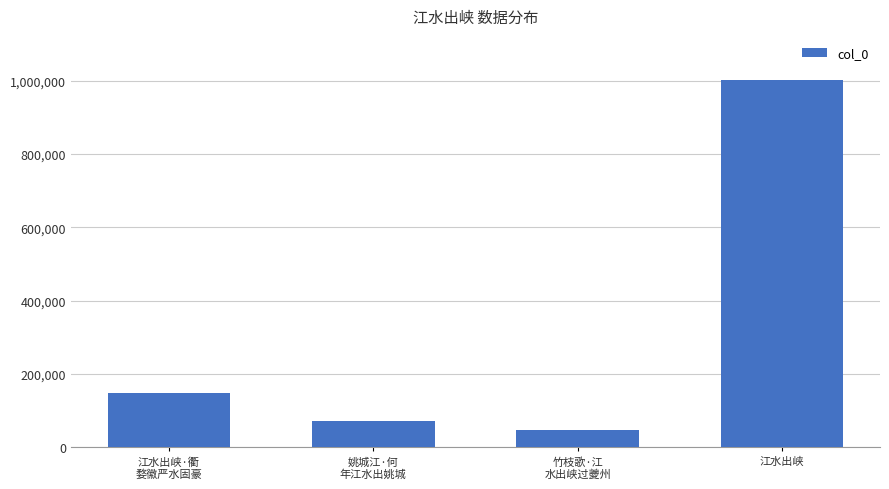

What is the change in value from 姚城江·何
年江水出姚城 to 江水出峡?

+928862